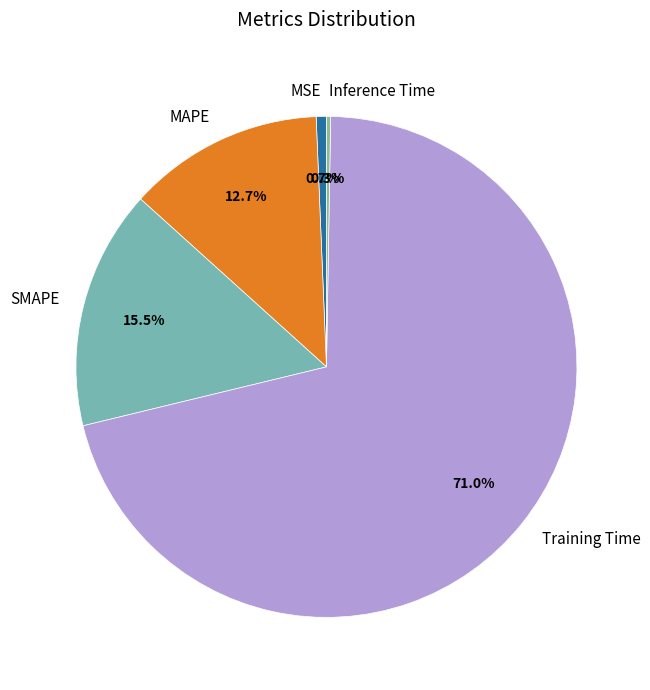

Is SMAPE the majority of the pie?

No